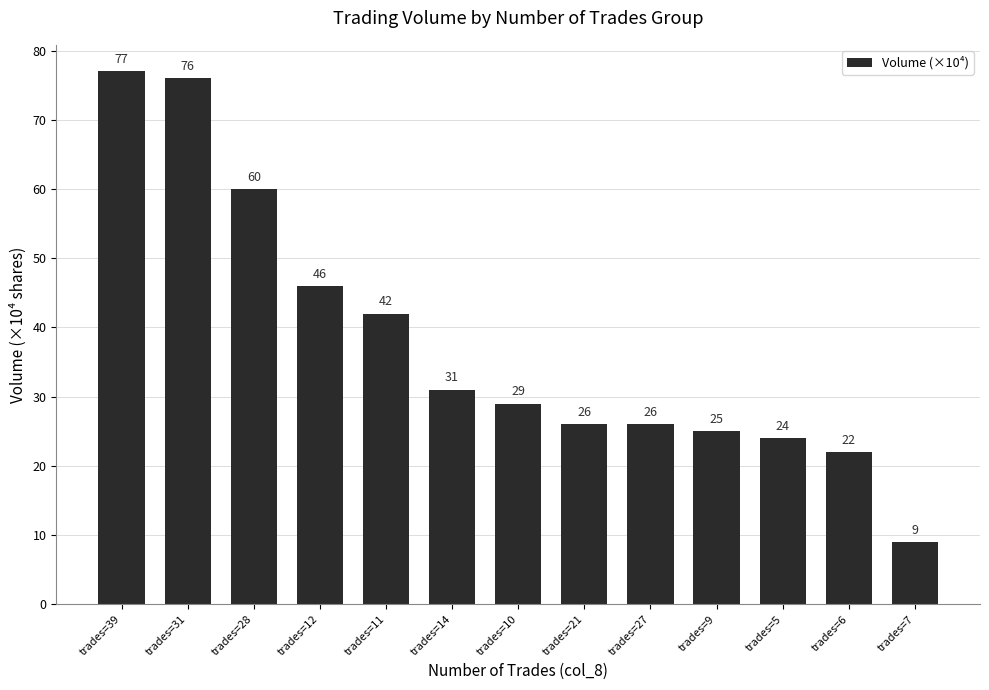

The value at trades=21 is 26. True or false?

True